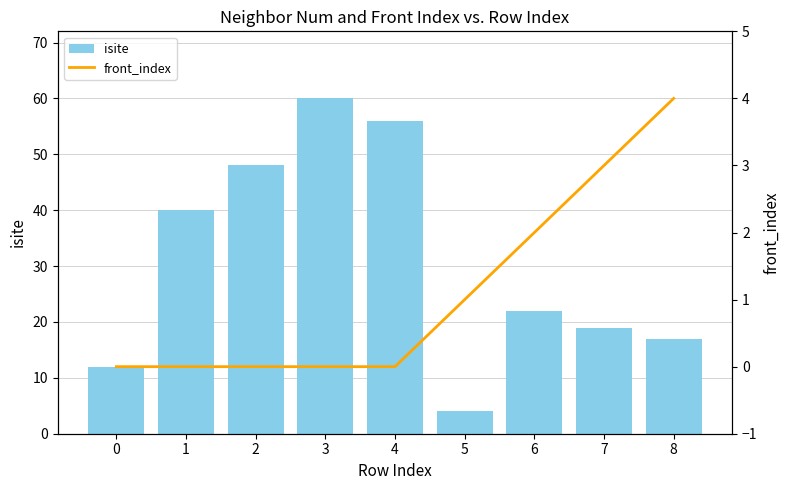

Reading right to left, transcribe all the data shown in this chart.

isite: 8=17	7=19	6=22	5=4	4=56	3=60	2=48	1=40	0=12
front_index: 8=4	7=3	6=2	5=1	4=0	3=0	2=0	1=0	0=0